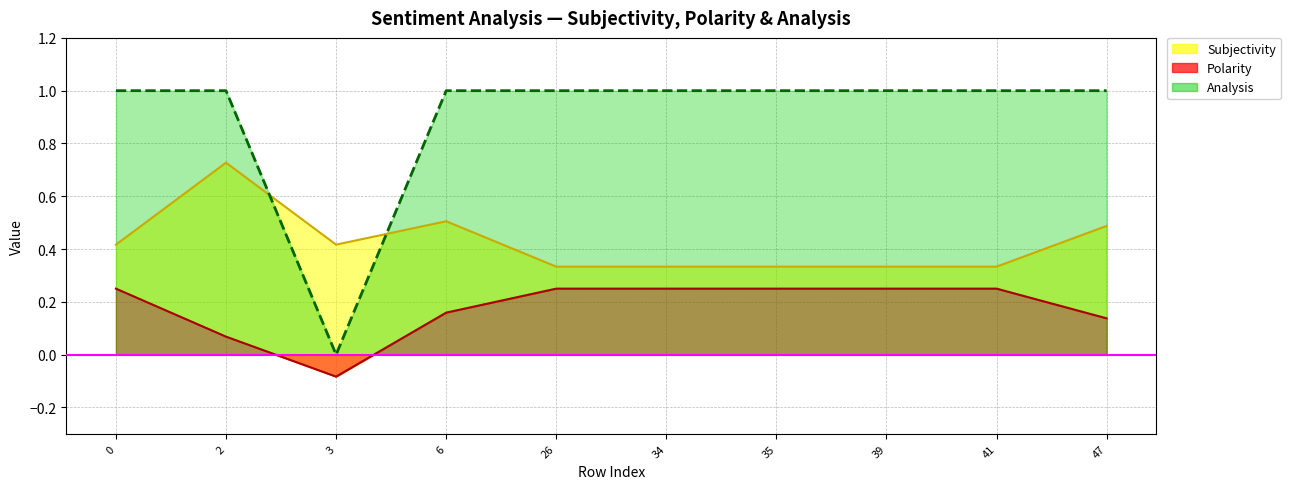

List the series in order of their peak value, highest first.

Analysis, Subjectivity, Polarity